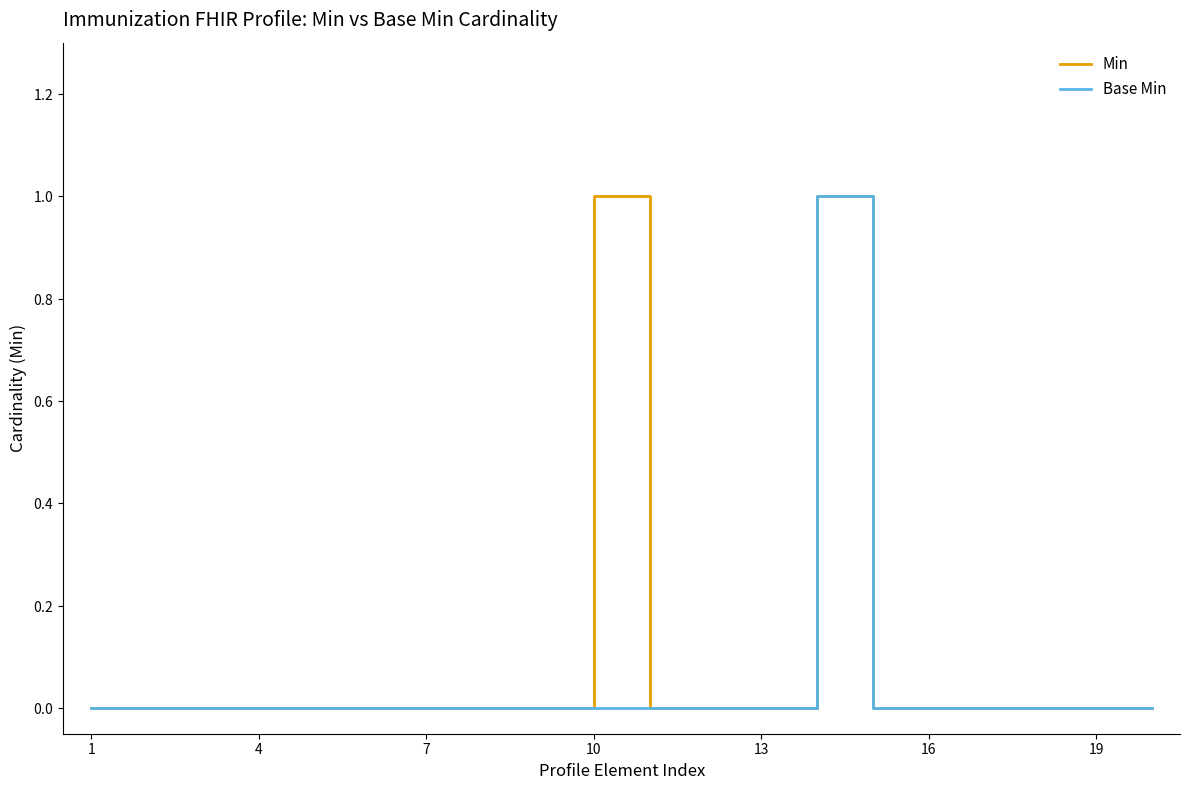

What are all the series names shown in the legend?

Min, Base Min